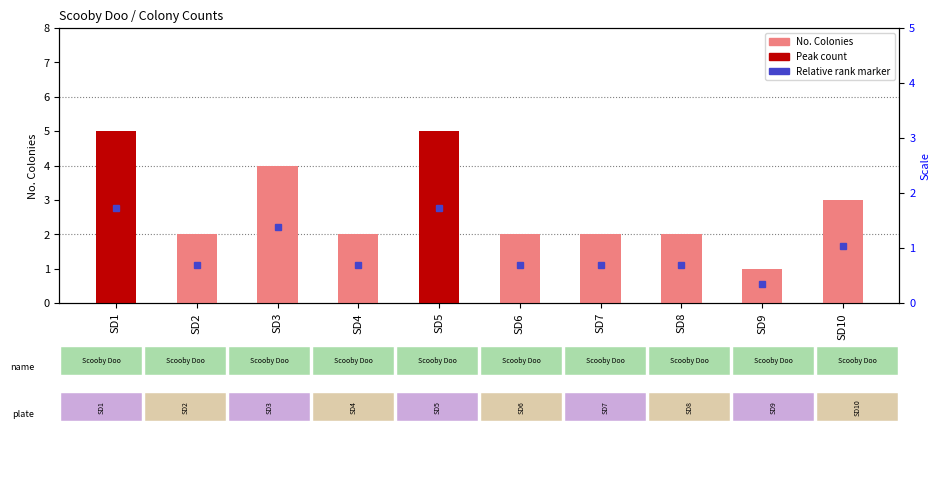

What is the difference between the maximum and minimum values?

4